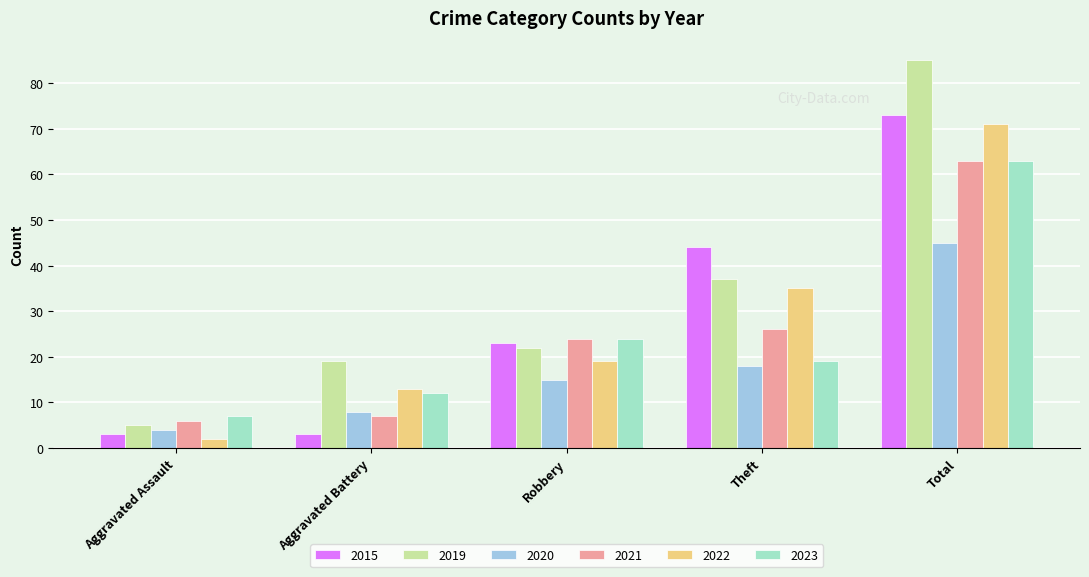

The 2015 series shows 37 at Robbery. True or false?

False